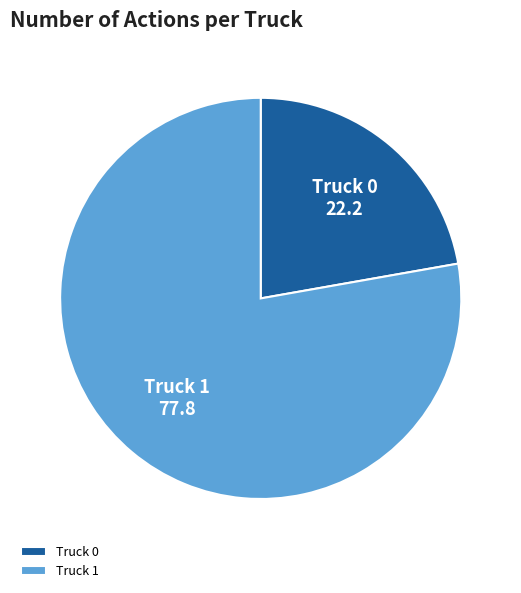

How many slices are in this pie chart?

2